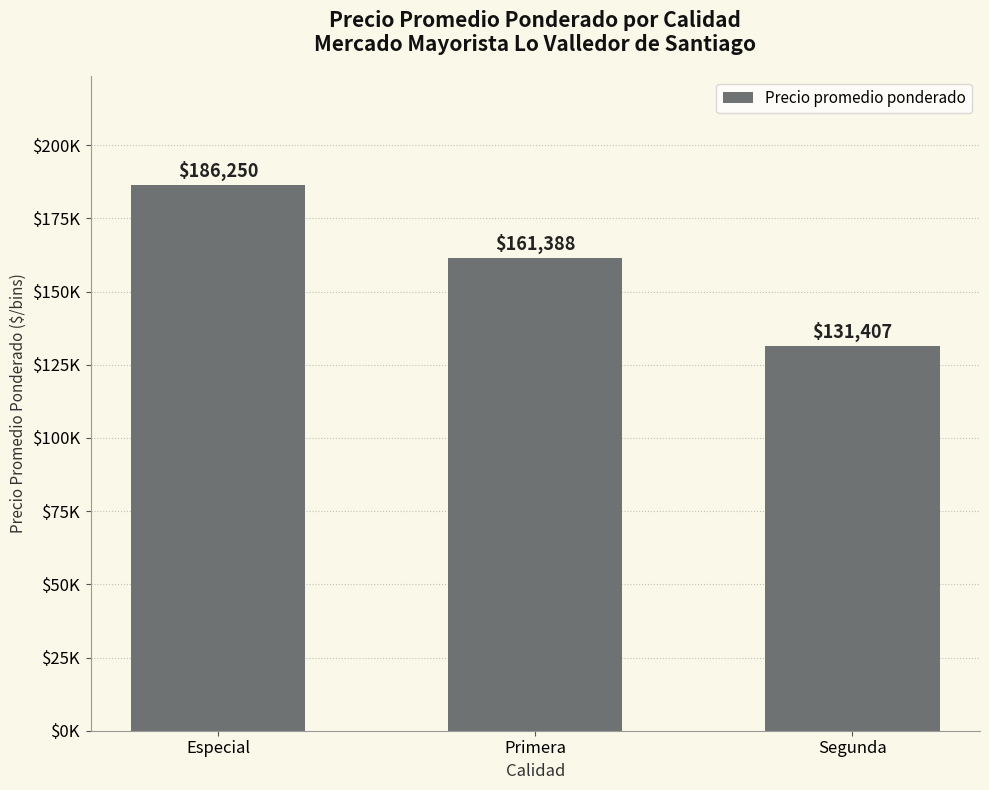

Rank the categories by value from highest to lowest.

Especial, Primera, Segunda